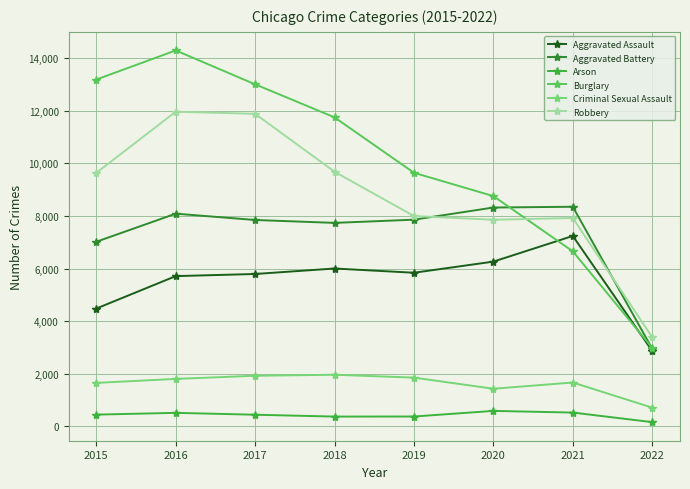

At how many categories does at least one series exceed 3824?

7